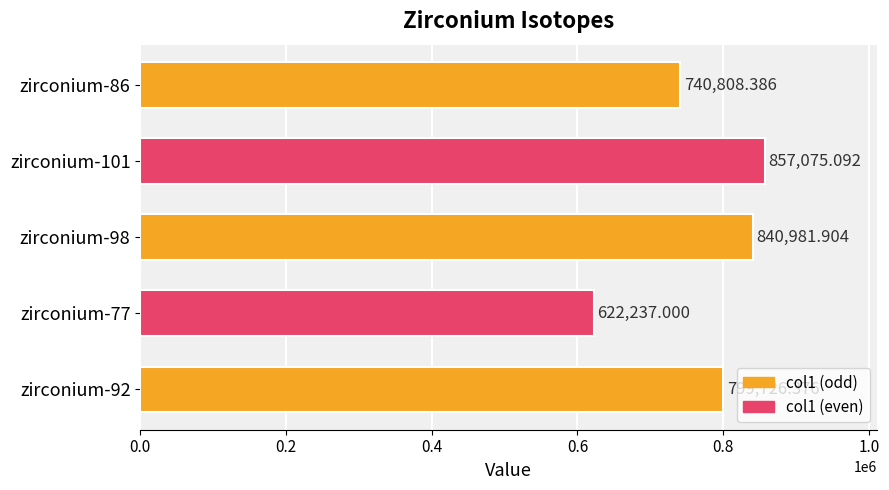

What is the average value?

772165.8